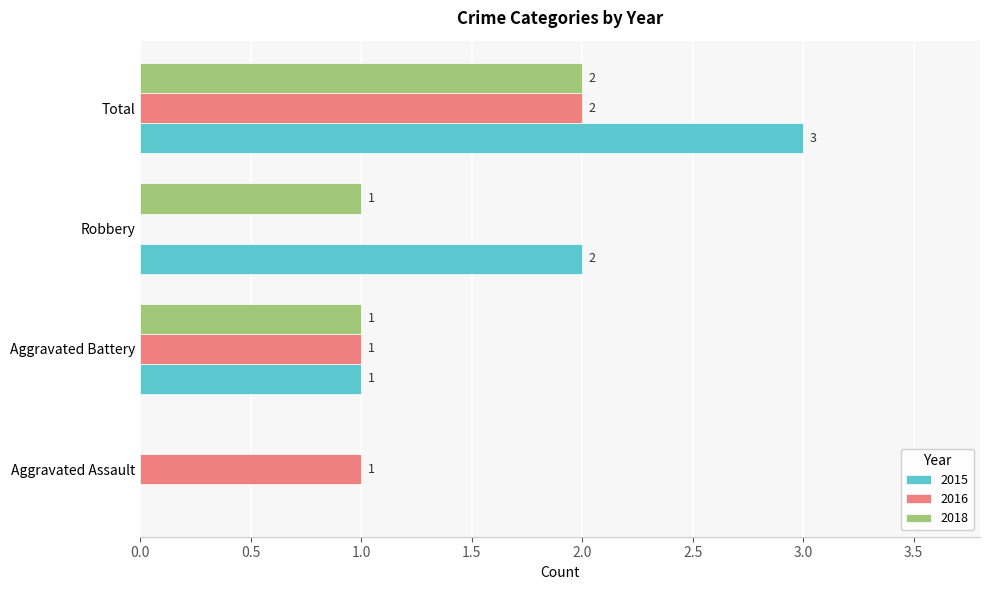

Is it true that 2016 equals 3 at Total?

False